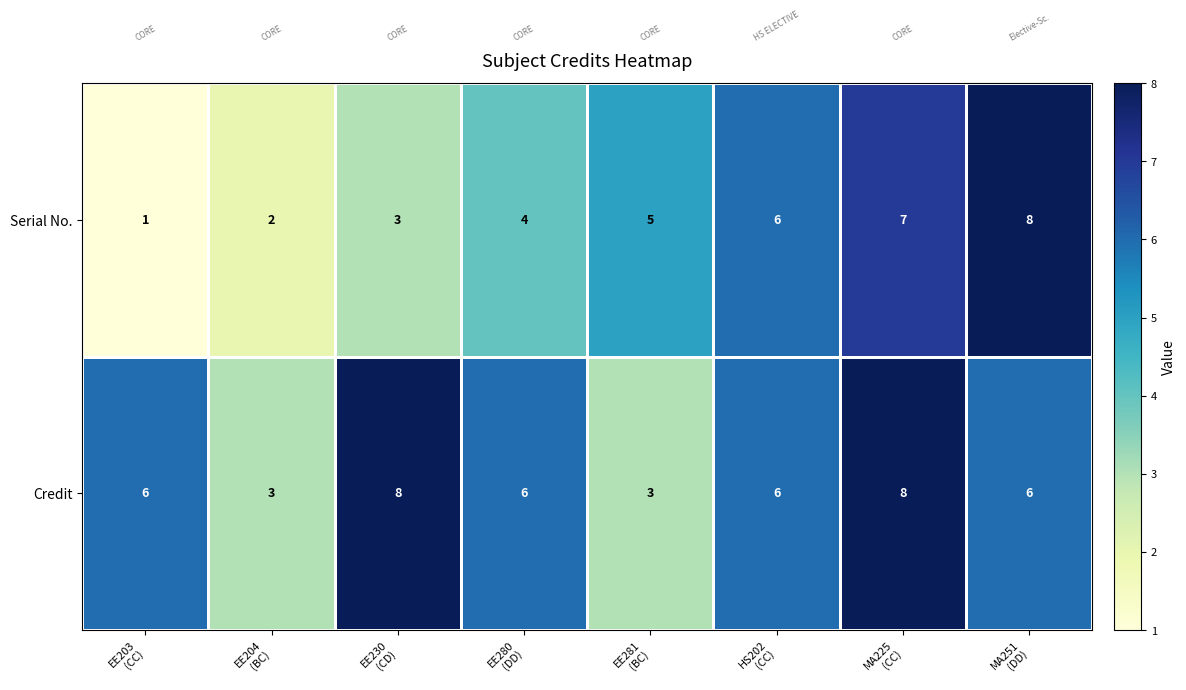

Which series has the largest range (max minus min)?

Serial No.